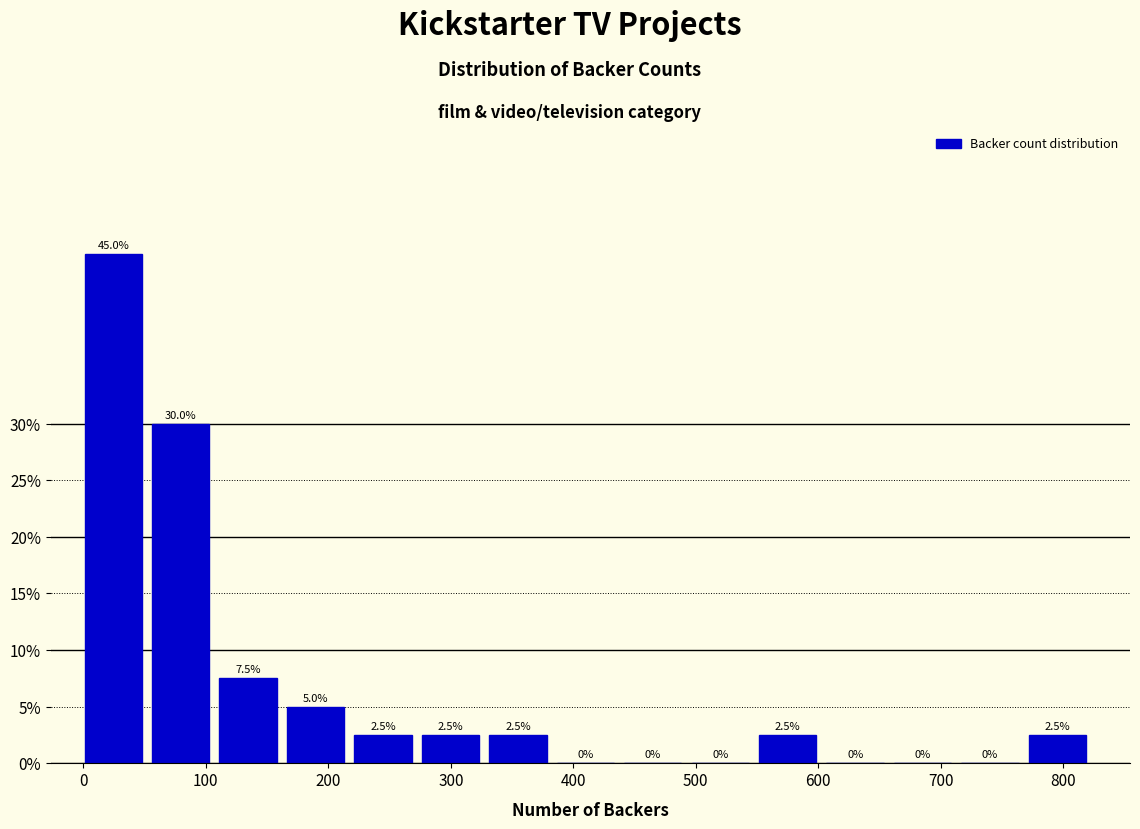

Reading left to right, list every bar in this chart as the range it spans on the x-axis followed by its height. The bar edges are not printed on the chart, so give them approximately, as read against the axis.

0 to 60: 45.0
60 to 110: 30.0
110 to 170: 7.5
170 to 220: 5.0
220 to 280: 2.5
280 to 330: 2.5
330 to 390: 2.5
390 to 440: 0.0
440 to 500: 0.0
500 to 550: 0.0
550 to 610: 2.5
610 to 660: 0.0
660 to 720: 0.0
720 to 770: 0.0
770 to 830: 2.5